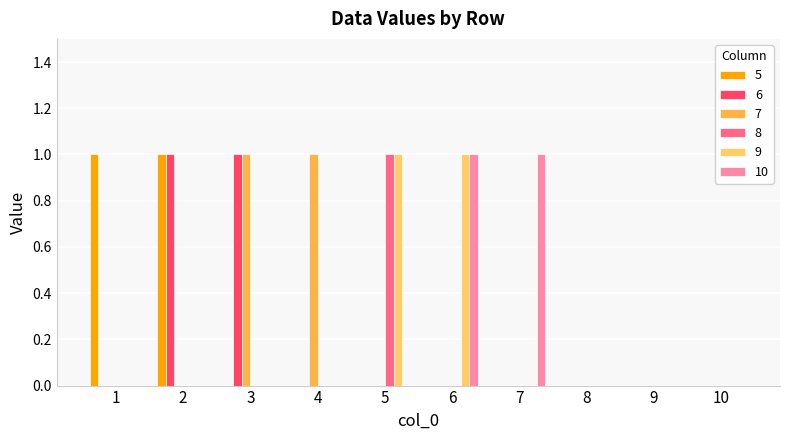

At which category does the chart reach its minimum across all series?

3